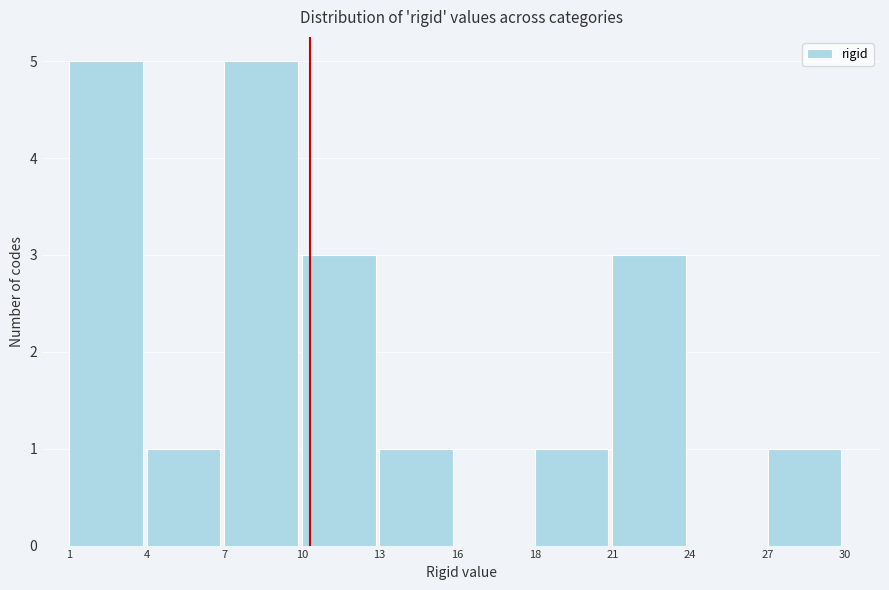

Reading right to left, extract all data points from this chart.

27=1	24=0	21=3	18=1	16=0	13=1	10=3	7=5	4=1	1=5